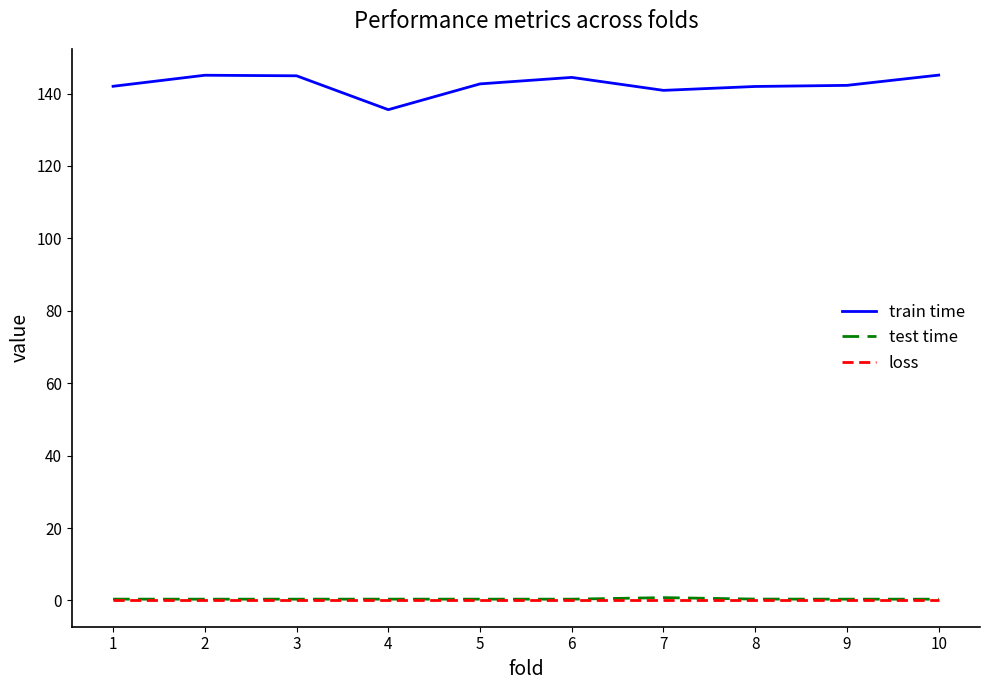

Is it true that loss equals 0.0 at 8?

True